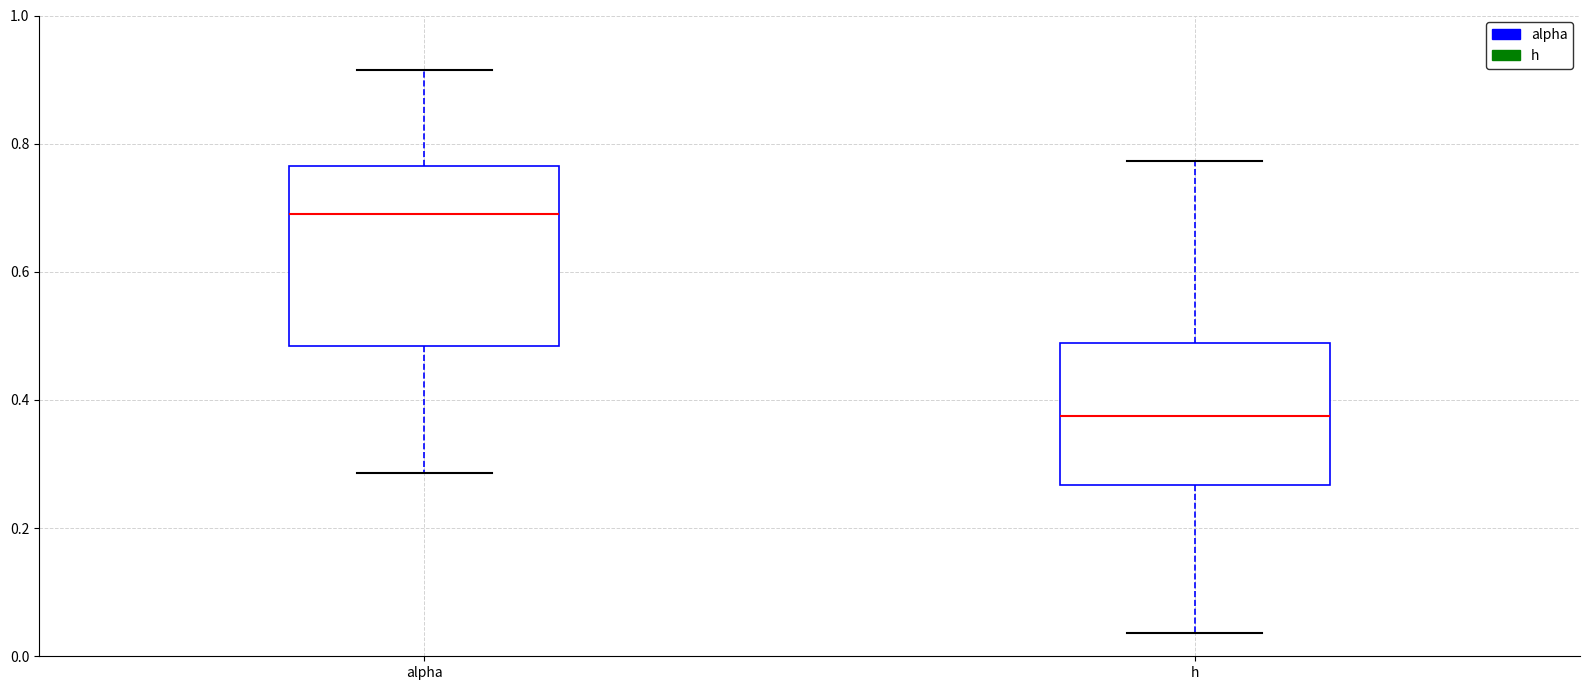

Which box's median line is the highest?

alpha